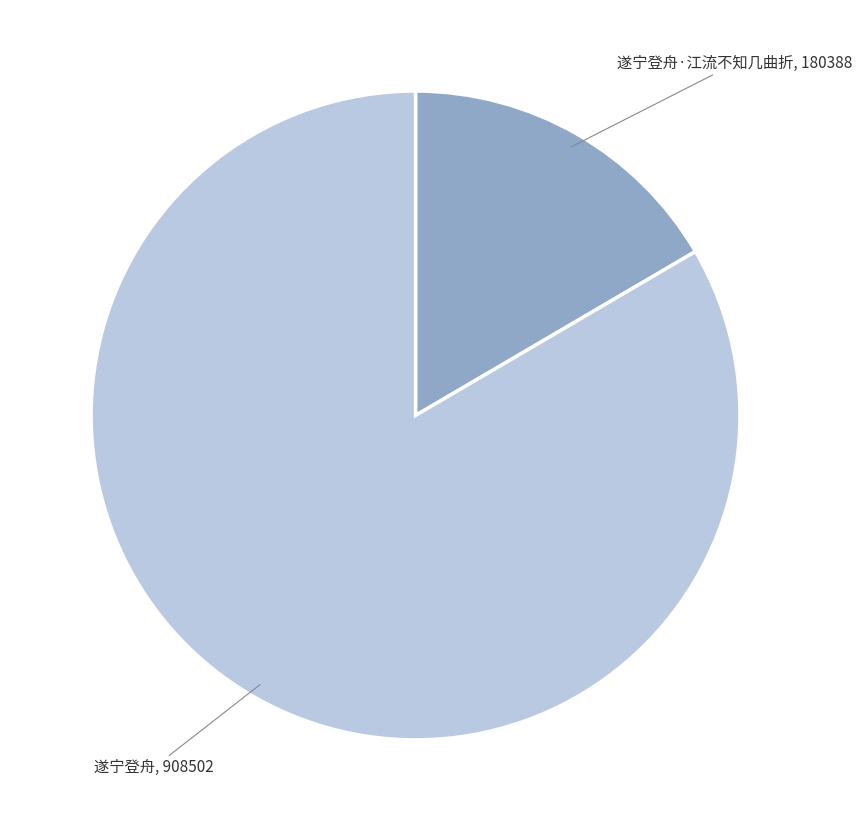

Does any single category account for the majority?

Yes